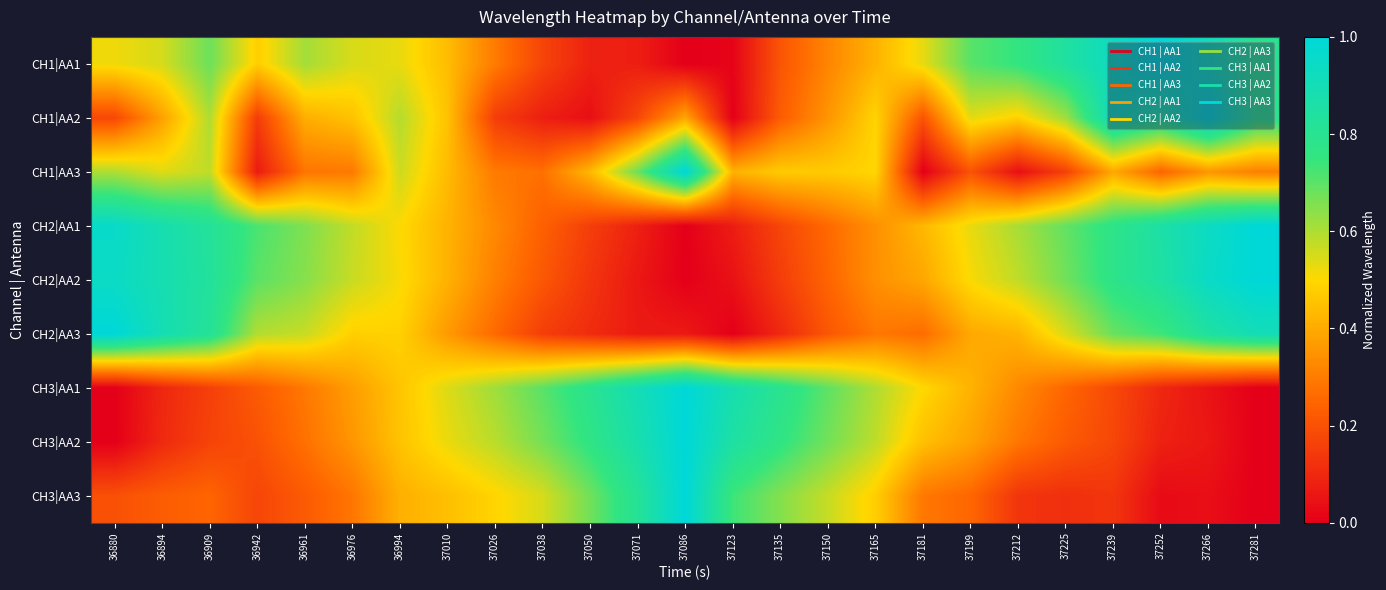

Rank the series at 36894 from highest to lowest value.

CH2|AA3, CH2|AA2, CH2|AA1, CH1|AA1, CH1|AA3, CH1|AA2, CH3|AA3, CH3|AA2, CH3|AA1